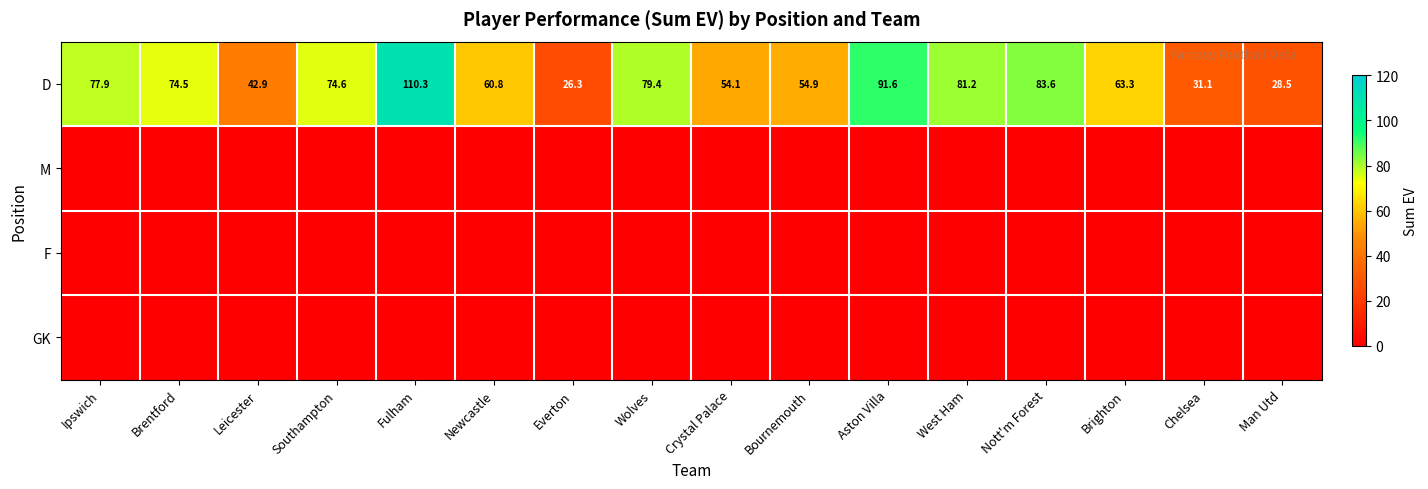

Is it true that D equals 26.3 at Everton?

True